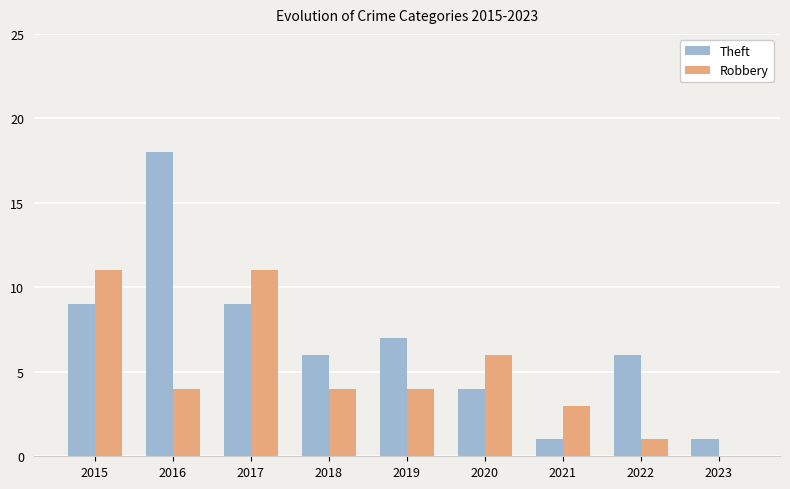

At which category is the sum across all series the highest?

2016